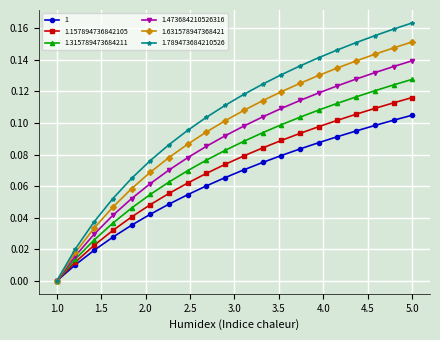

Which series has the widest spread of values?

1.789473684210526